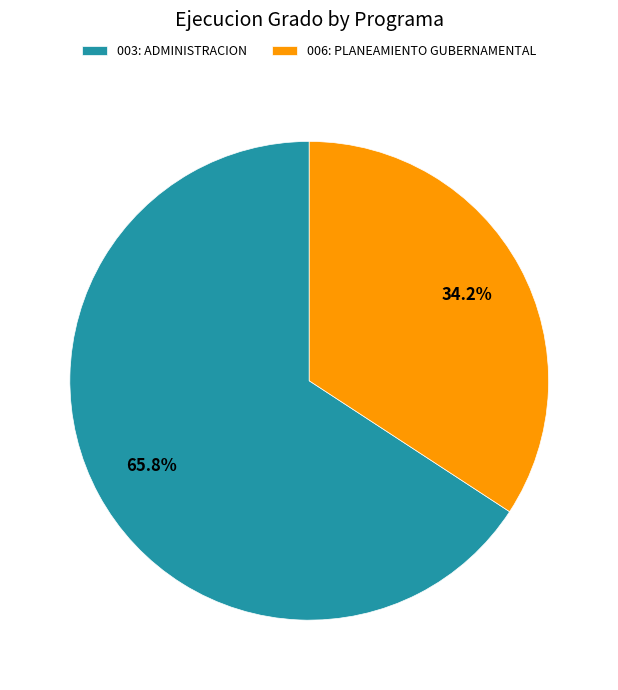

Is 006: PLANEAMIENTO GUBERNAMENTAL the majority of the pie?

No